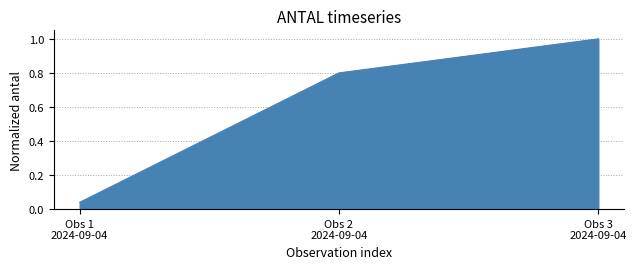

What is the sum of all values?

1.8